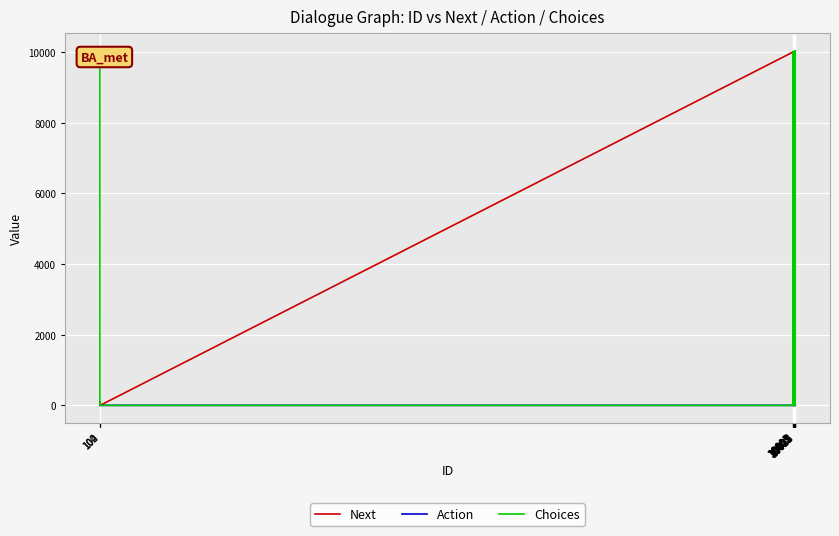

List the series in order of their overall mean, lowest first.

Action, Choices, Next